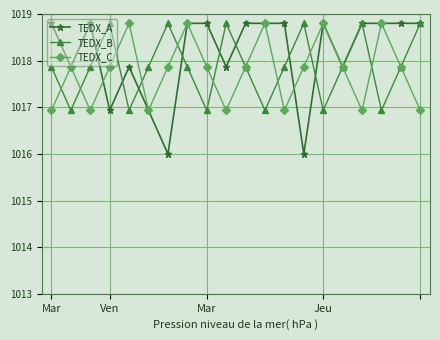

Which series has the largest total across all categories?

TEDX_A